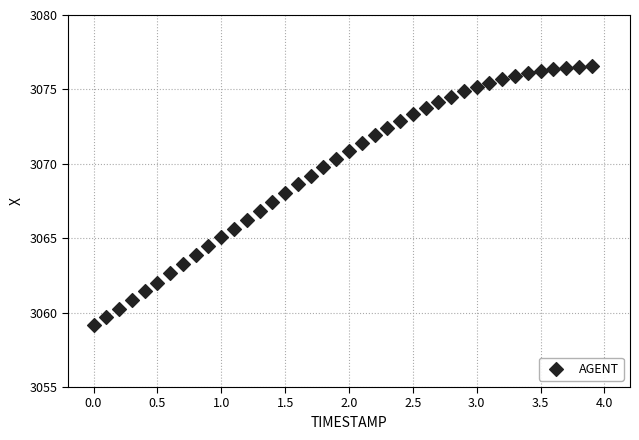

What is the range of Y values (max minus min)?

17.4